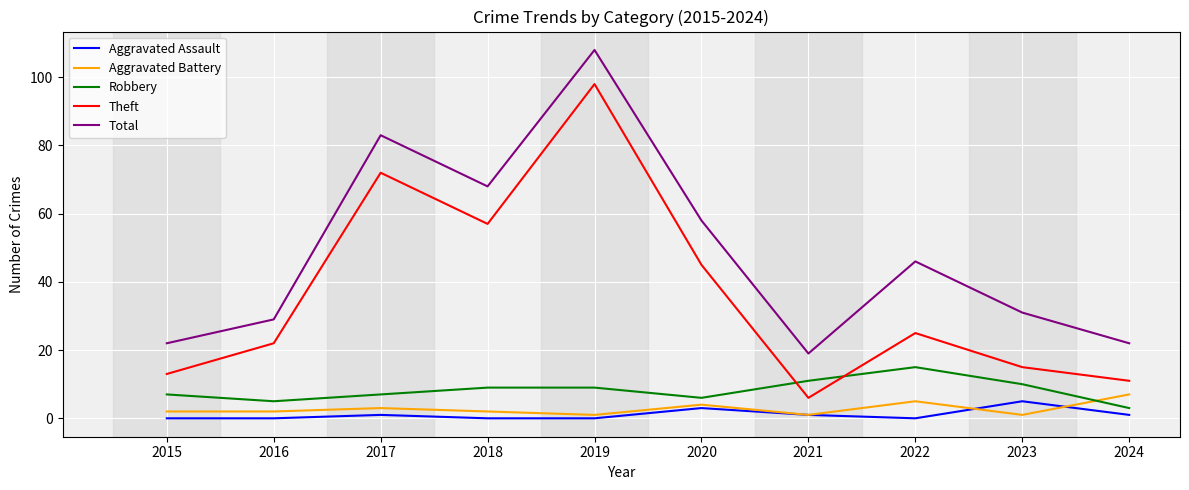

True or false: Theft and Aggravated Battery cross at least once.

False